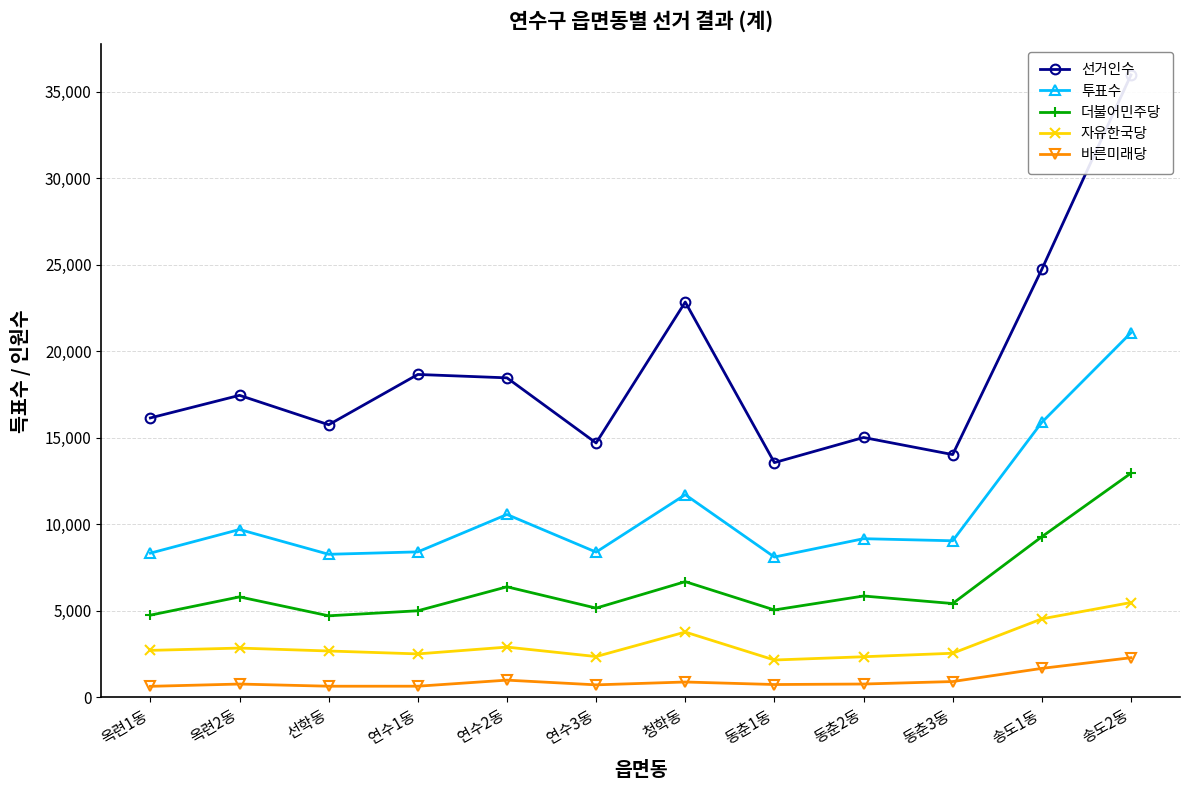

How many lines are shown in the chart?

5